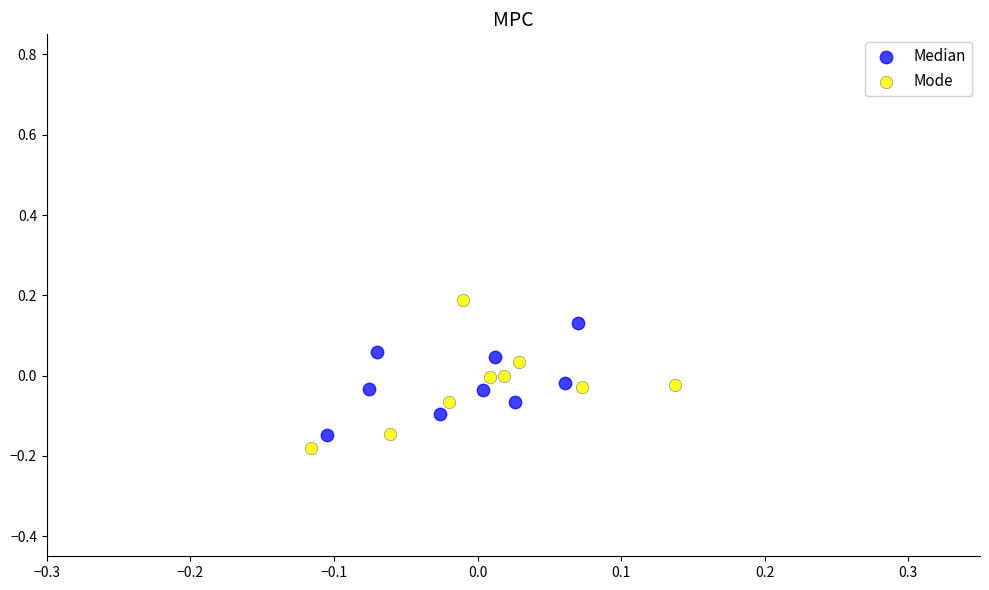

Which series has the largest Y range (max minus min)?

Mode